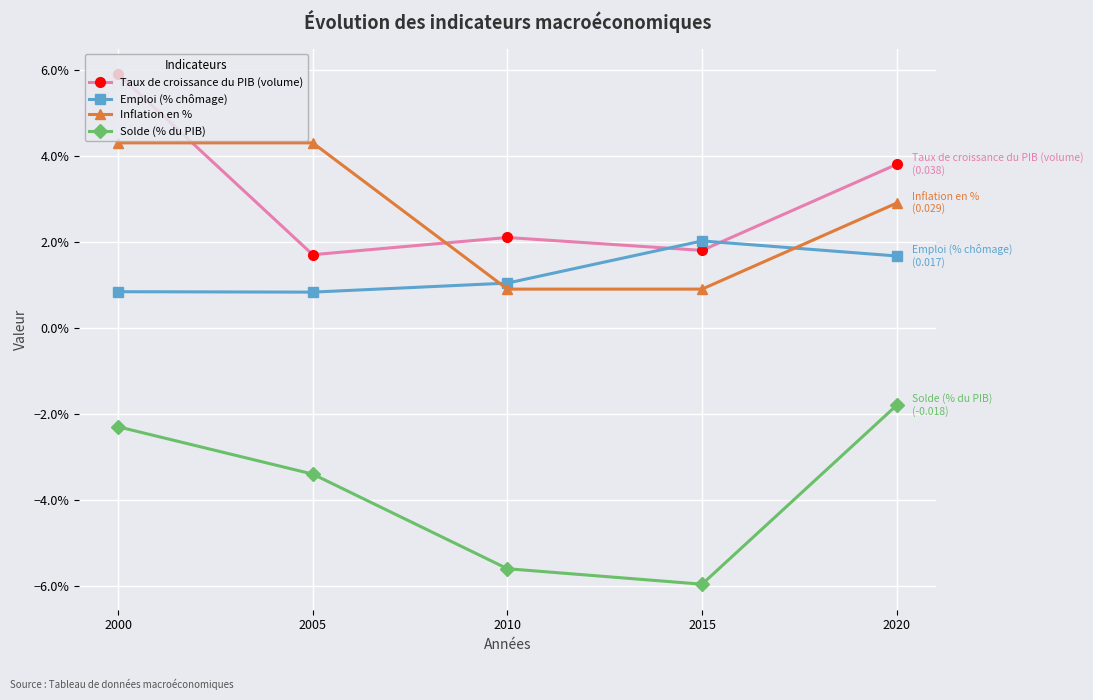

What are all the series names shown in the legend?

Taux de croissance du PIB (volume), Emploi (% chômage), Inflation en %, Solde (% du PIB)